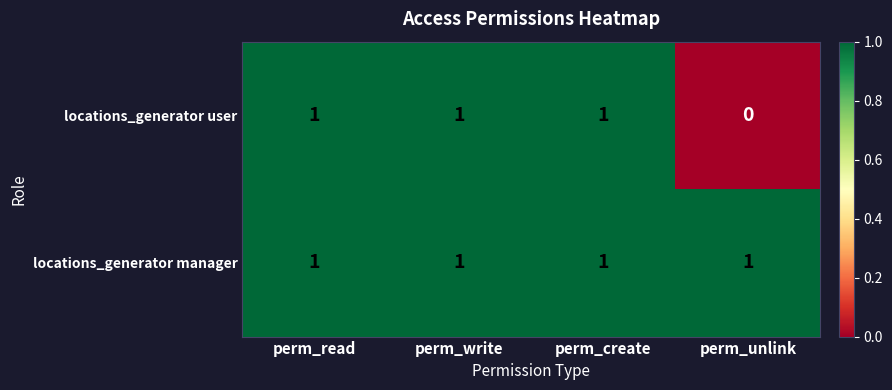

How many categories are shown in the chart?

4